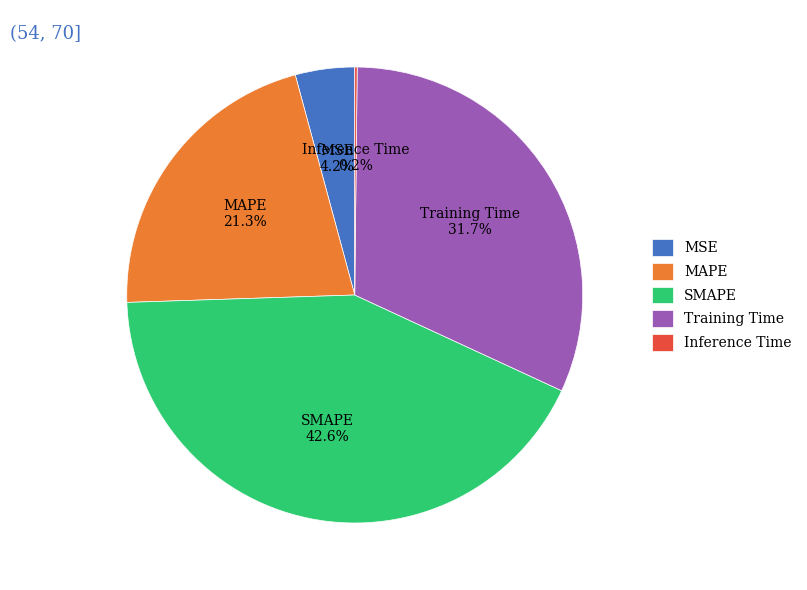

What percentage is the MSE slice, to the nearest percent?

4%